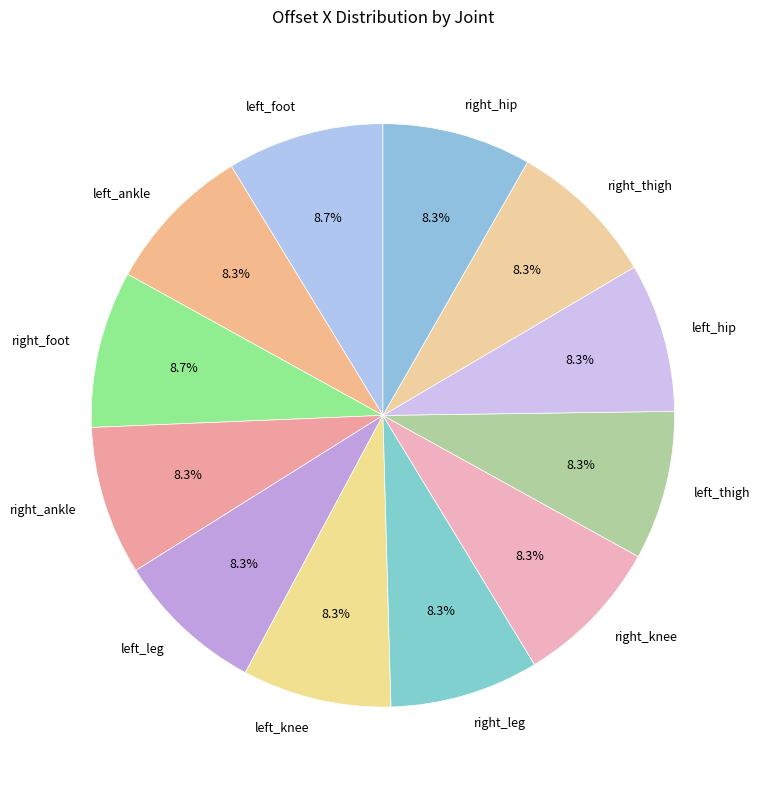

What portion of the pie excludes left_leg?

91.7%